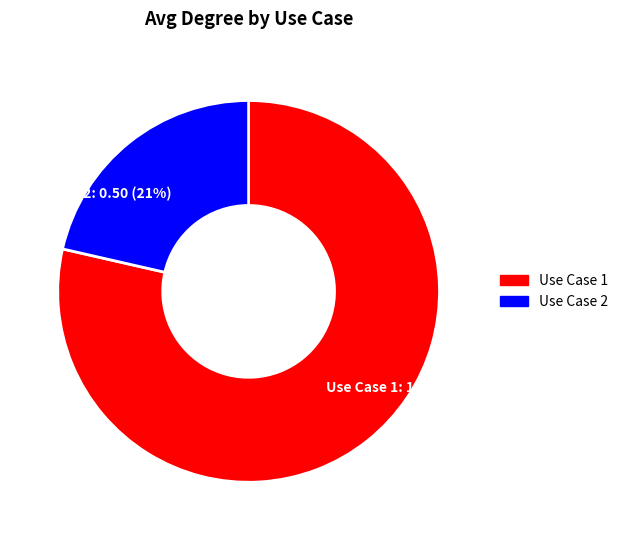

To the nearest percent, what is the combined percentage of Use Case 2 and Use Case 1?

100%